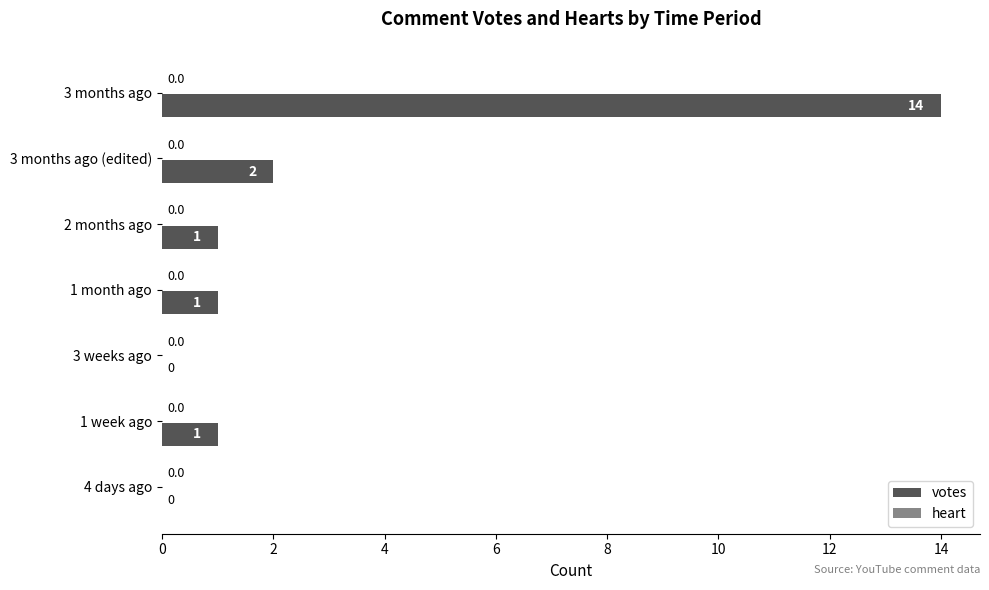

Approximately how many times larger is the value at 2 months ago compared to 1 week ago?

1.0